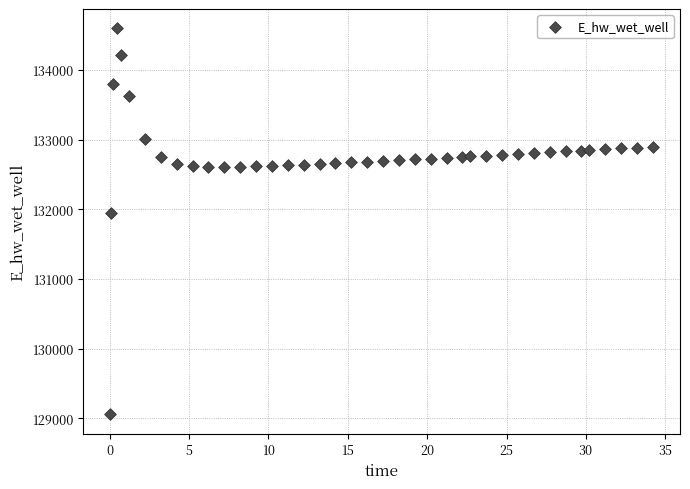

What is the range of Y values (max minus min)?

5538.5